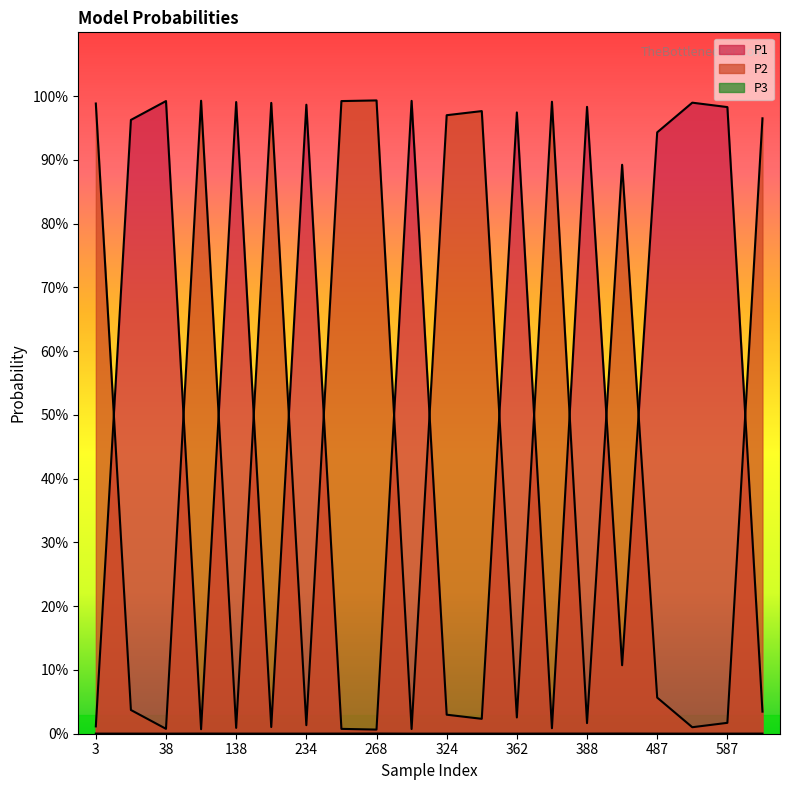

The P1 series shows 0.5 at 362. True or false?

False